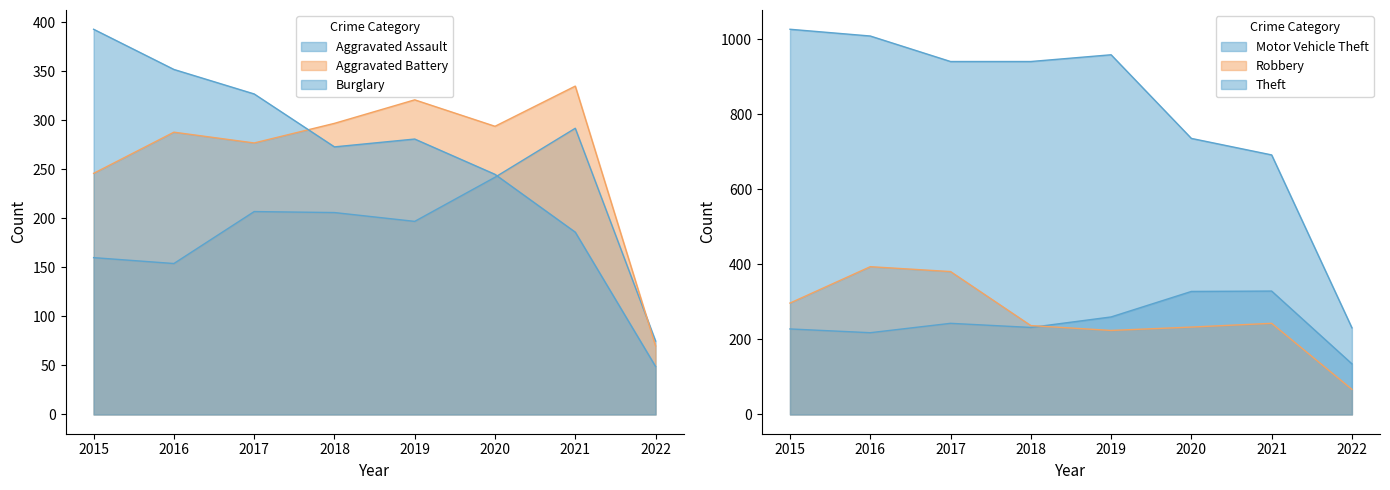

At which label does Robbery reach its peak?

2016